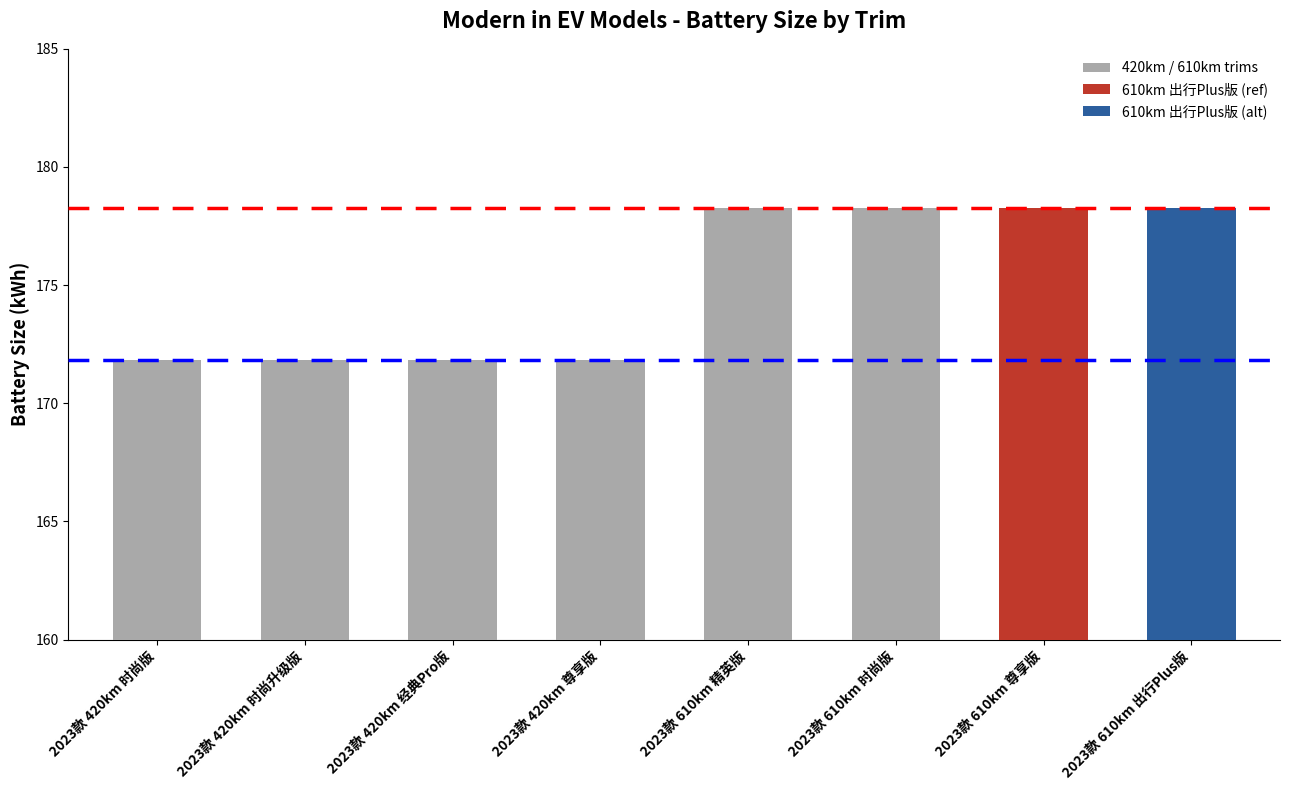

List the labels in order of value, smallest first.

2023款 420km 时尚版, 2023款 420km 时尚升级版, 2023款 420km 经典Pro版, 2023款 420km 尊享版, 2023款 610km 精英版, 2023款 610km 时尚版